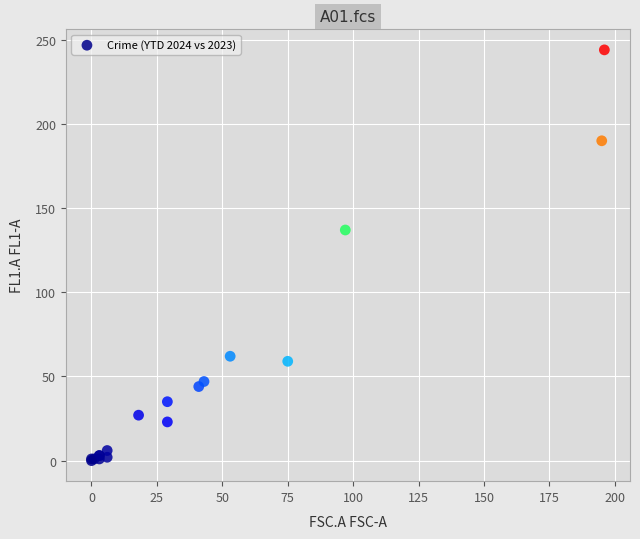

What Y value in the scatter plot is closest to 122?

137